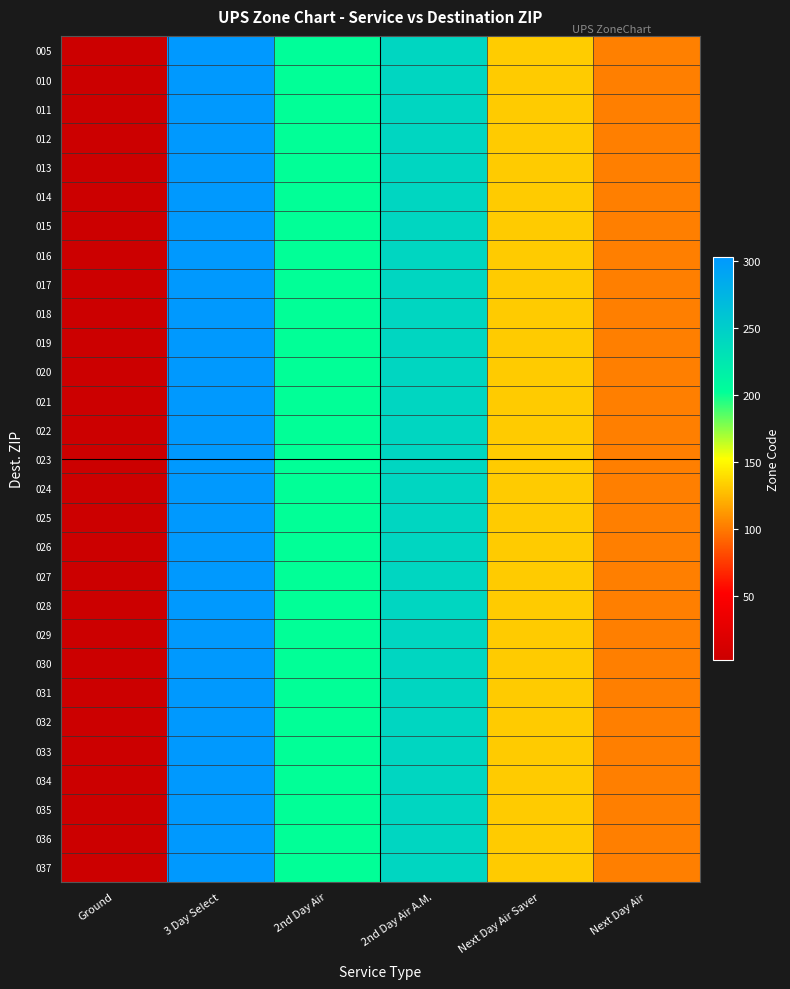

Rank the series at 2nd Day Air A.M. from lowest to highest value.

010, 011, 012, 013, 014, 015, 016, 017, 018, 019, 020, 021, 022, 023, 024, 025, 026, 027, 028, 029, 030, 031, 032, 033, 034, 035, 036, 037, 005